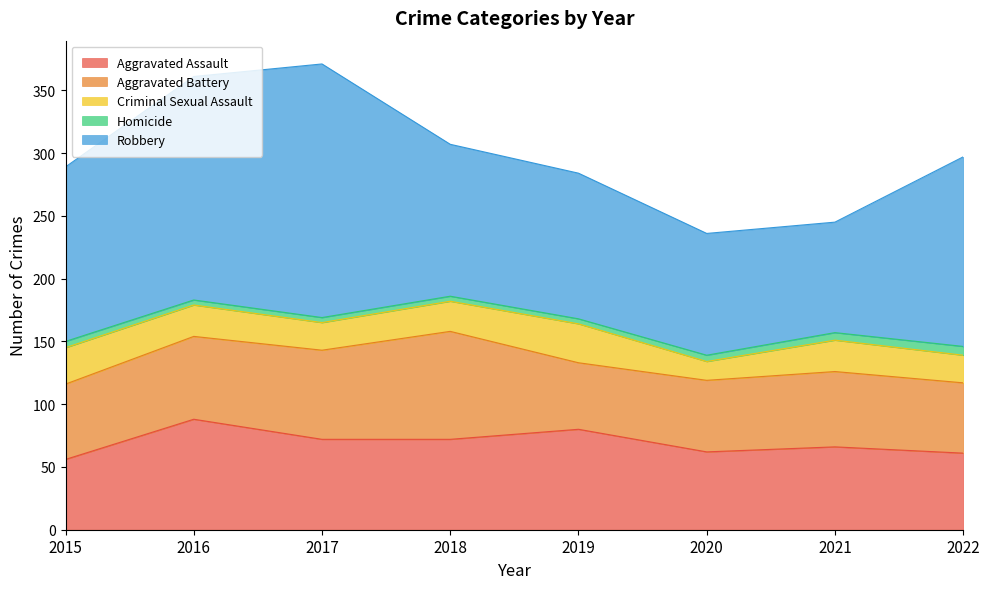

At which label does Aggravated Assault first exceed 72?

2016